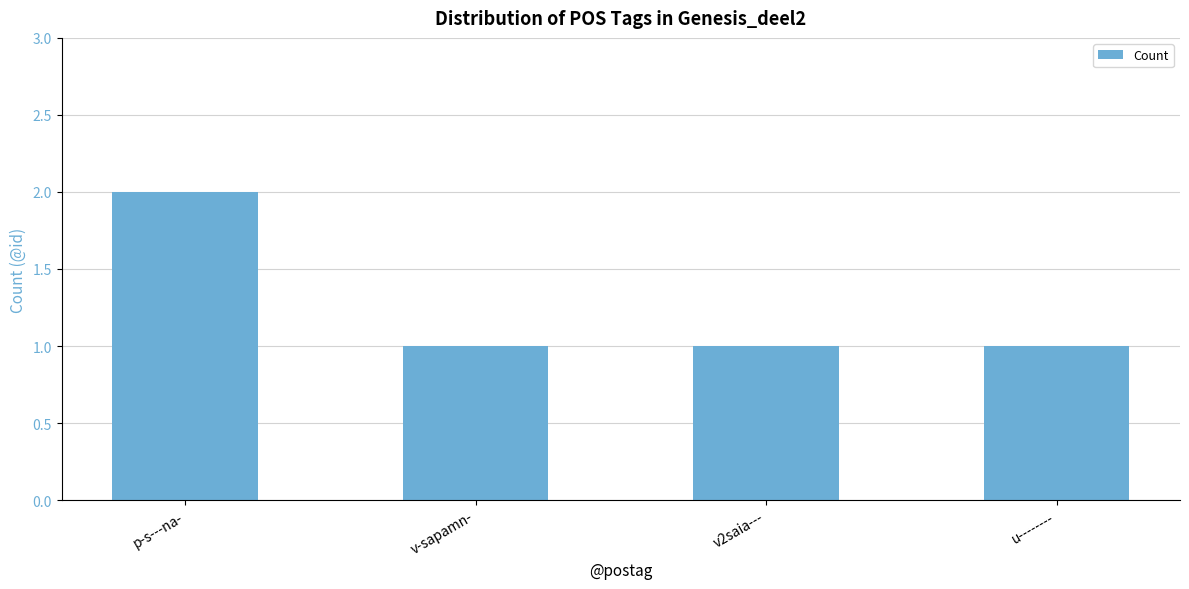

Is it true that the value at p-s---na- is 1?

False